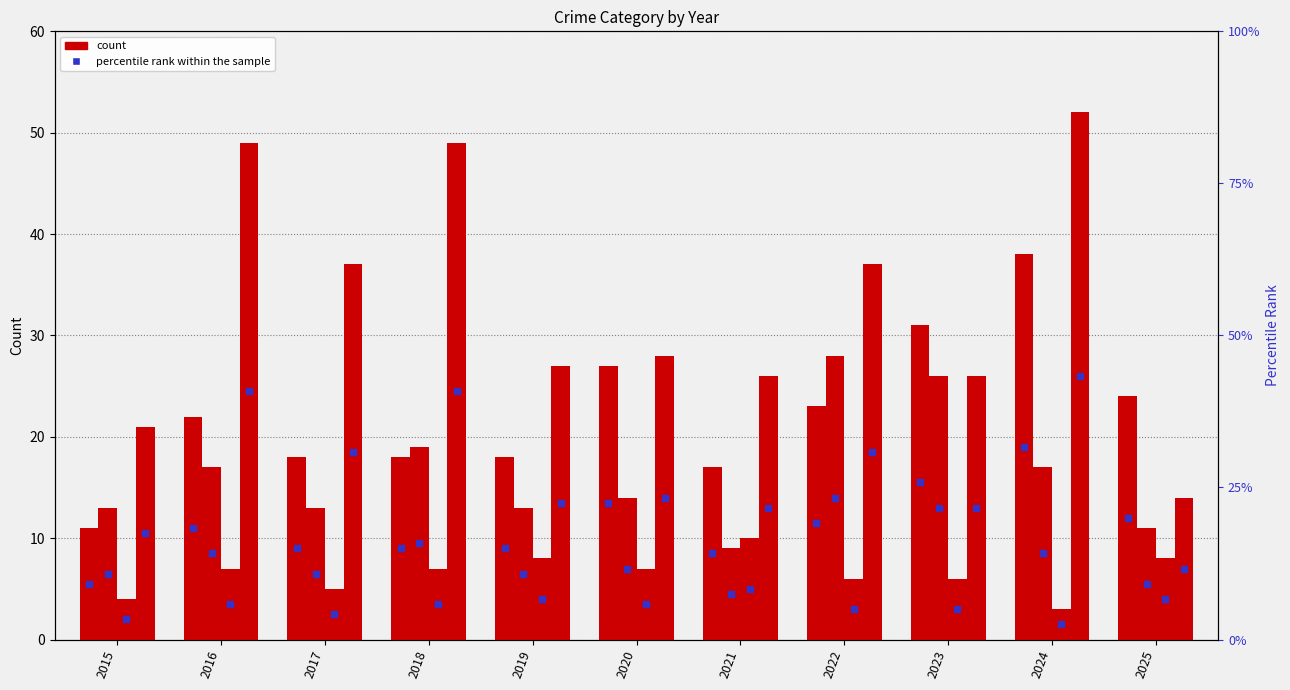

Where is Aggravated Assault nearest to the value 24?

2025